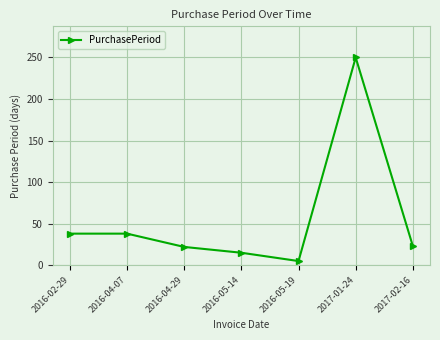

What is the difference between the maximum and minimum values?

245